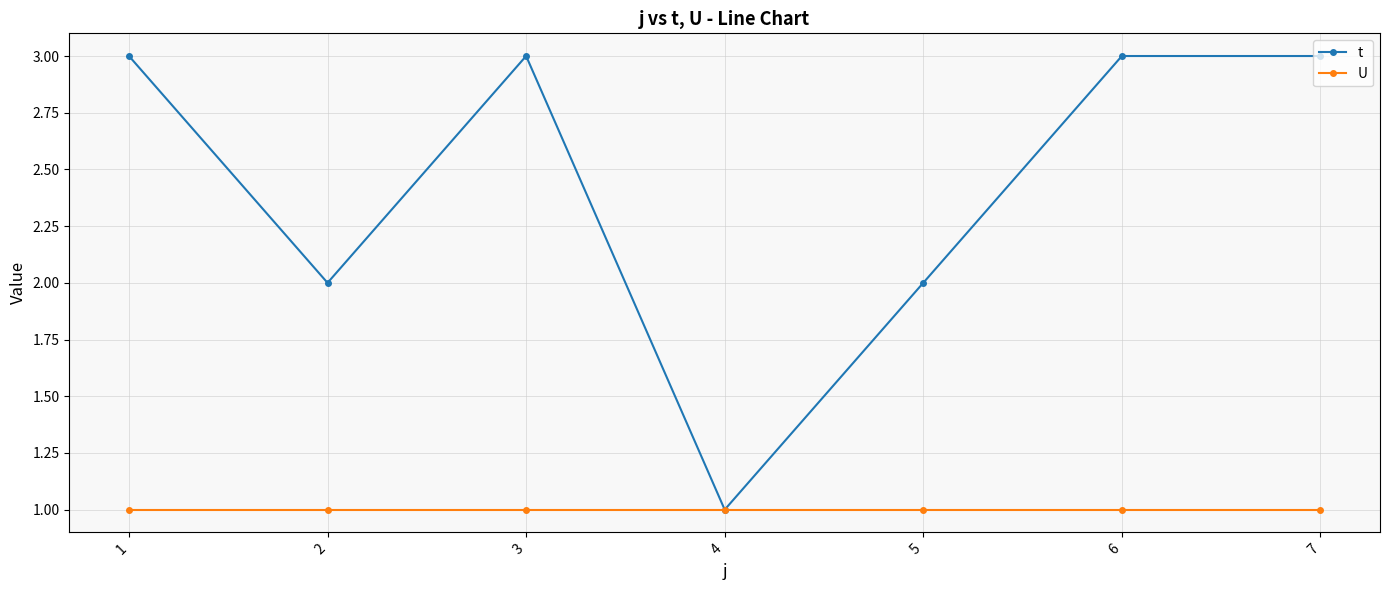

What is the maximum value shown in the chart?

3